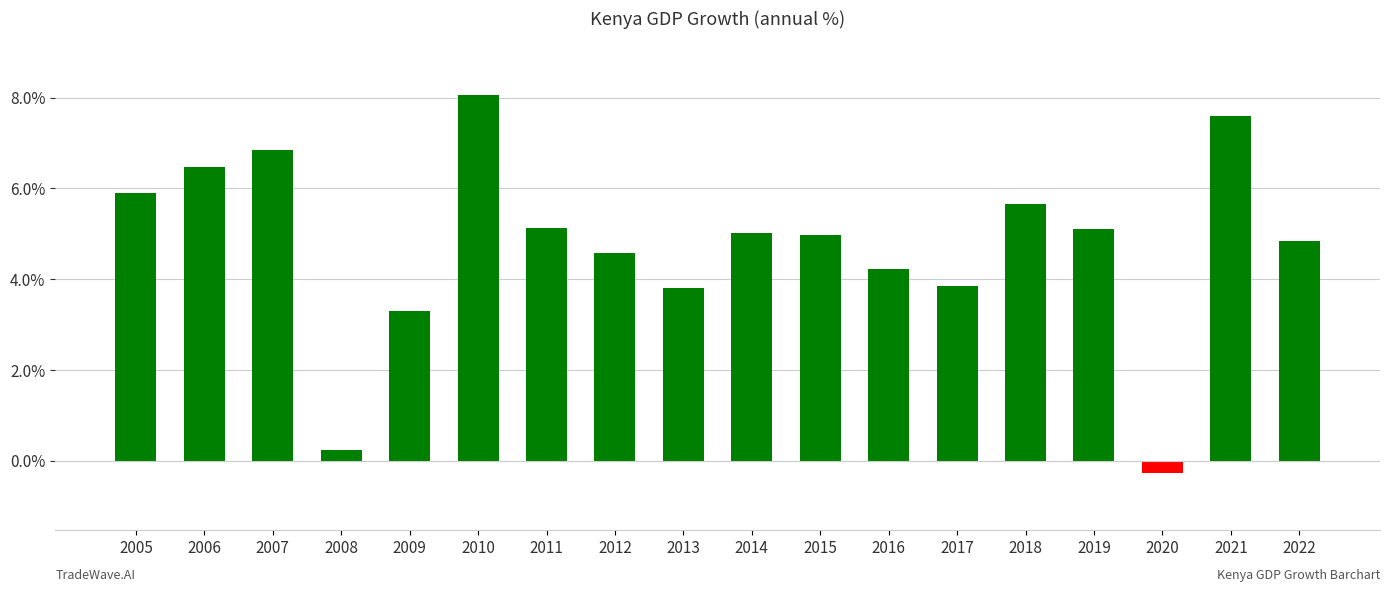

How many distinct data groups are displayed?

1